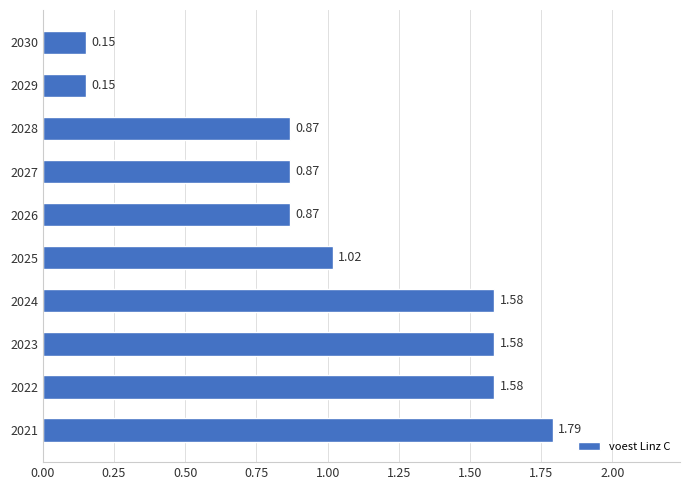

How many bars are there in total?

10